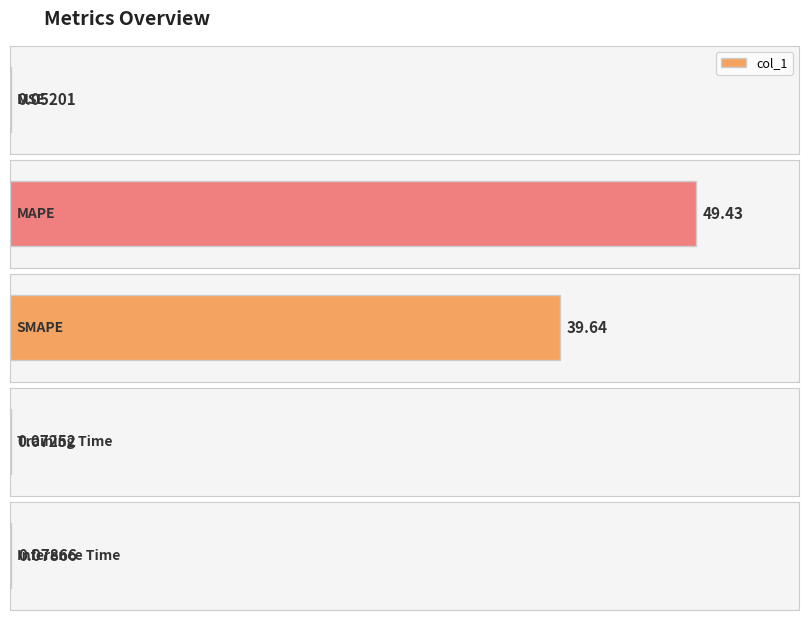

Rank the categories by value from highest to lowest.

MAPE, SMAPE, Inference Time, Training Time, MSE